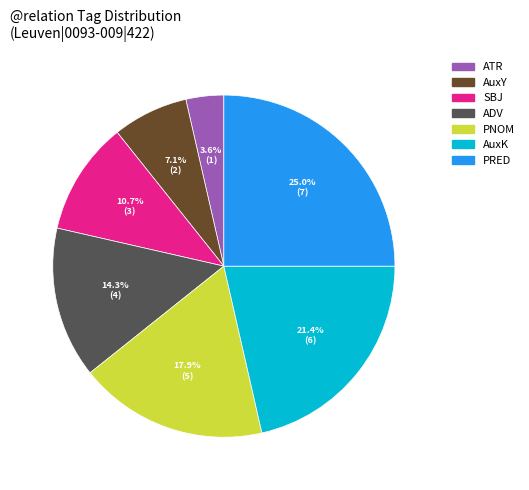

How many slices are in this pie chart?

7